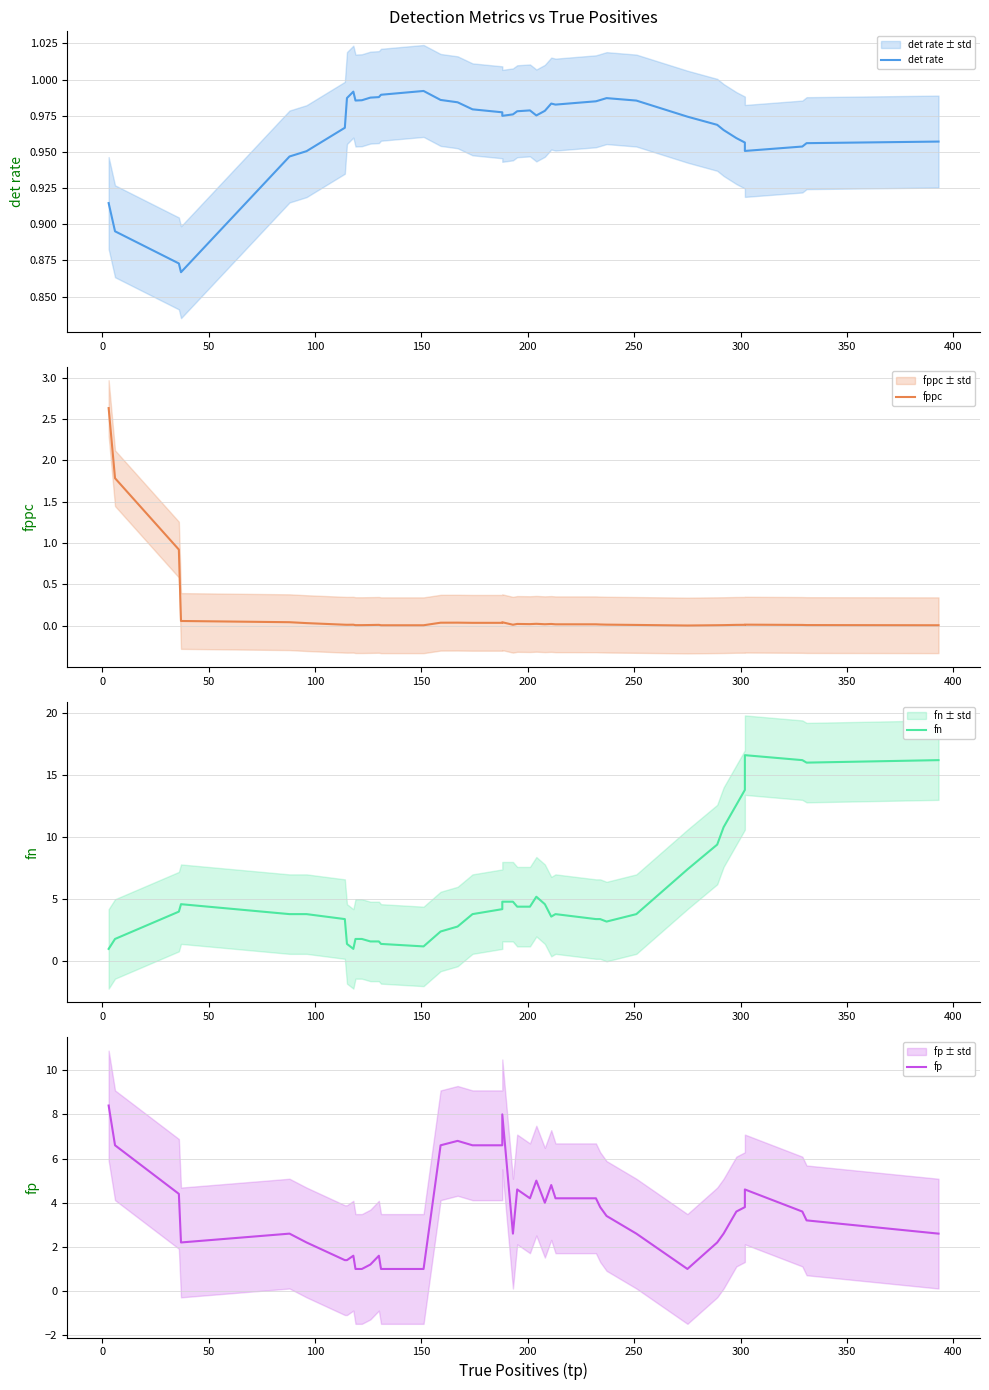

What is the value of the fp point at the 5th from the left?

2.6